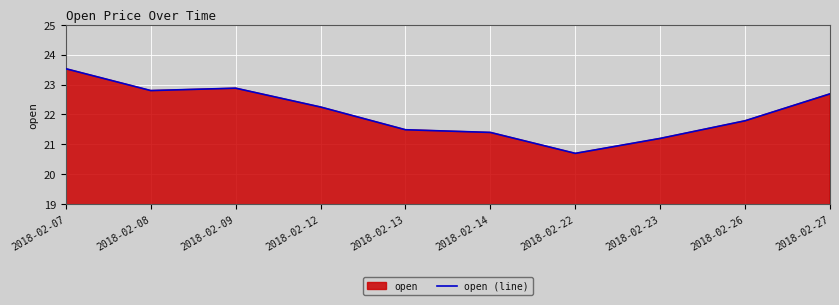

Read the value at 2018-02-27.

22.7